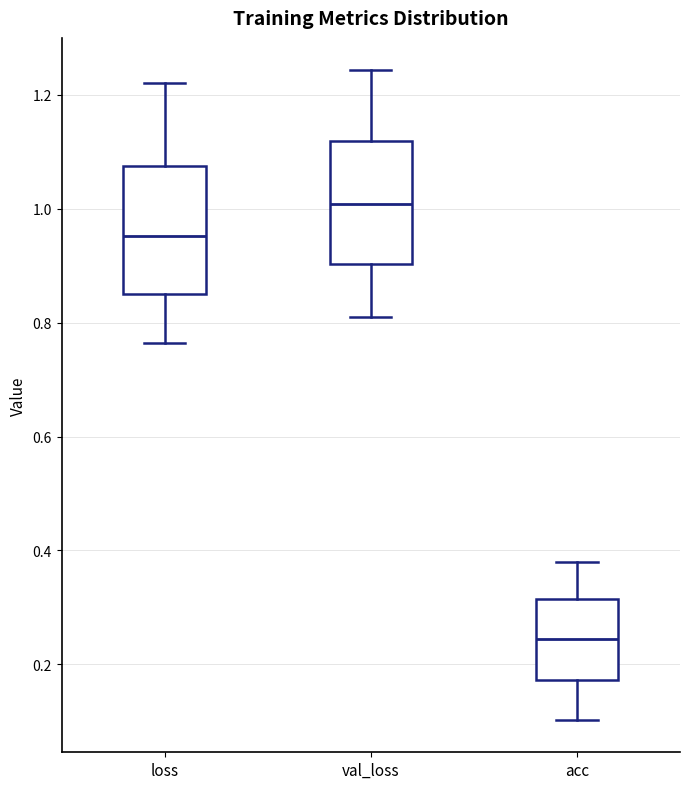

Reading left to right, read every box against the y-axis: the position of its median line, the range the box covers, and the ends of its whiskers. The values are not printed on the chart, so give them approximately, as read against the axis.

loss: median 0.96, box 0.86 to 1.08, whiskers 0.76 to 1.22
val_loss: median 1.00, box 0.90 to 1.12, whiskers 0.82 to 1.24
acc: median 0.24, box 0.18 to 0.32, whiskers 0.10 to 0.38